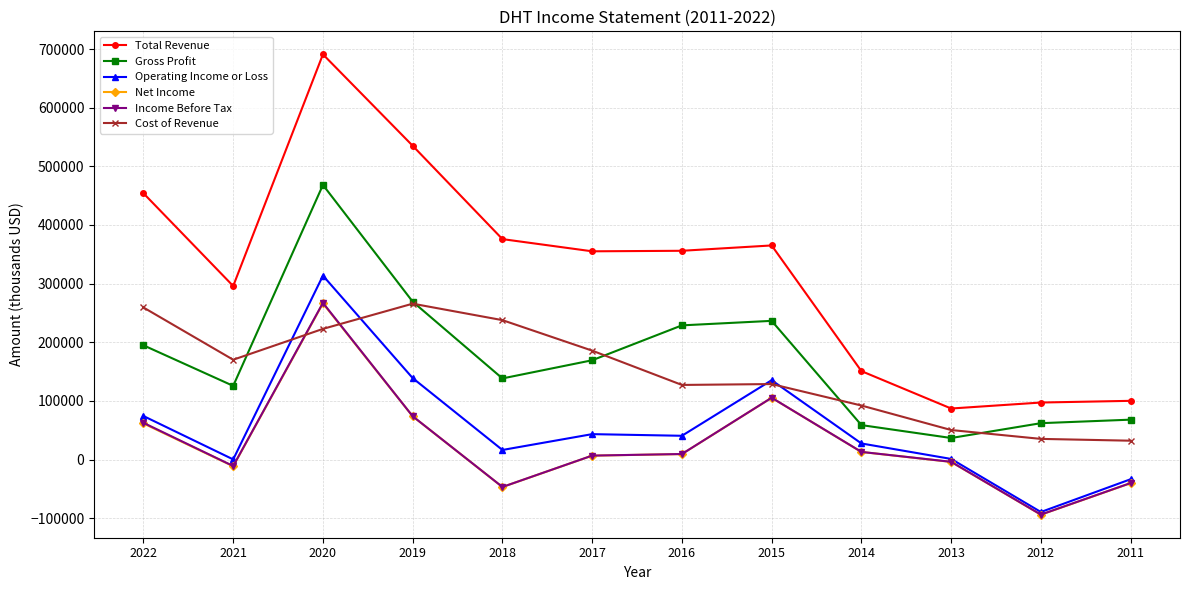

The value of Gross Profit at 2012 is 62000. True or false?

True